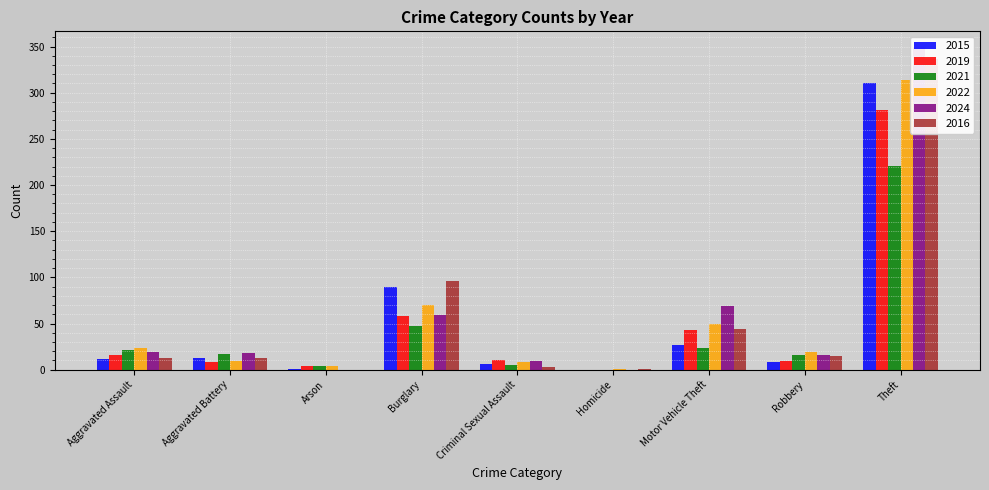

What value does the 2024 series have at Burglary, to the nearest 10?

60